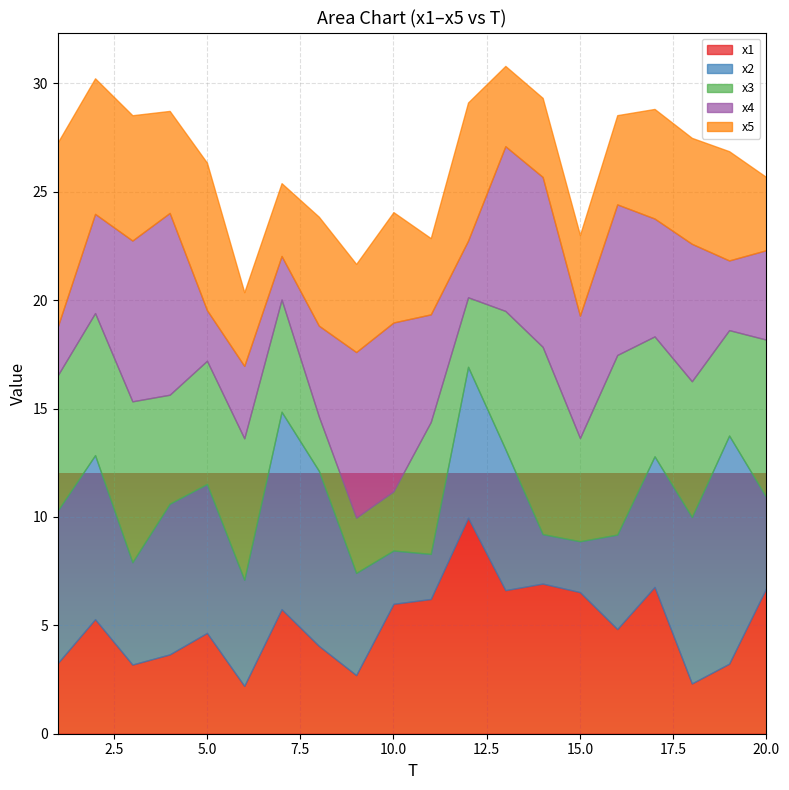

What is the greatest value displayed?

10.5